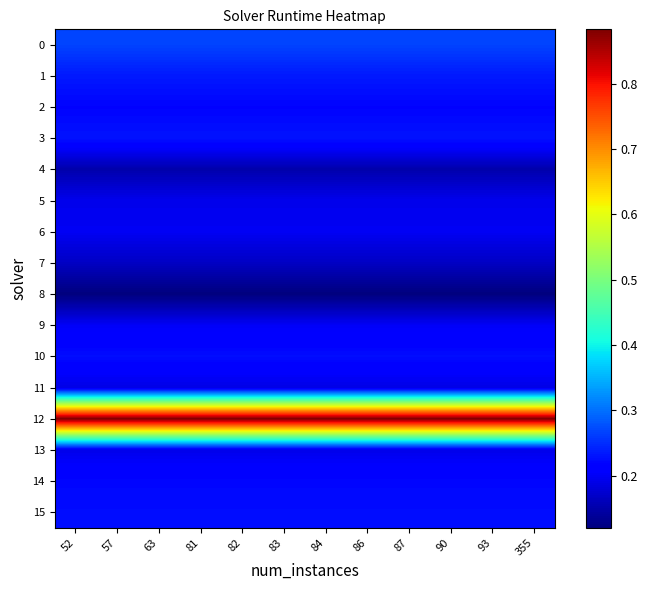

What is the spread (max minus min) of values at 84?

0.8